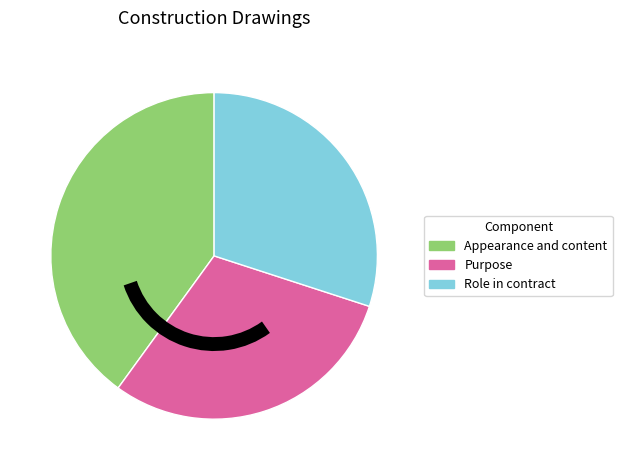

Is it true that Role in contract is 30% of the pie?

True